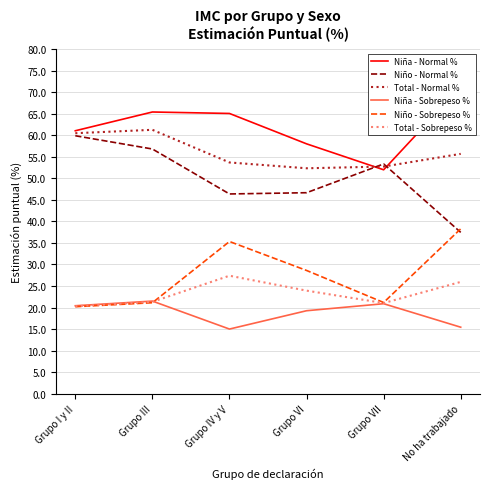

Where does the Niña - Sobrepeso % series first go above 20?

Grupo I y II